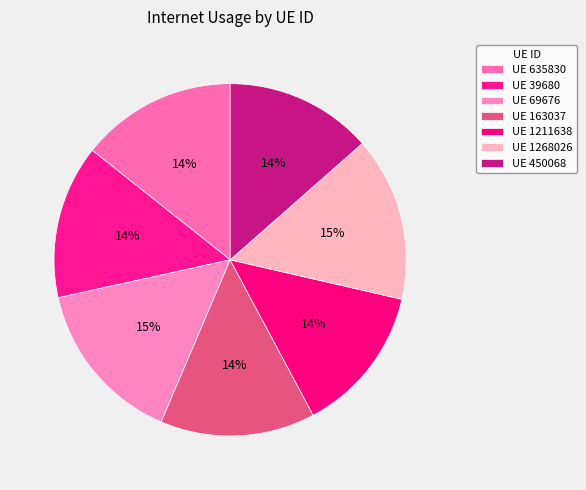

Count the number of slices in the pie.

7